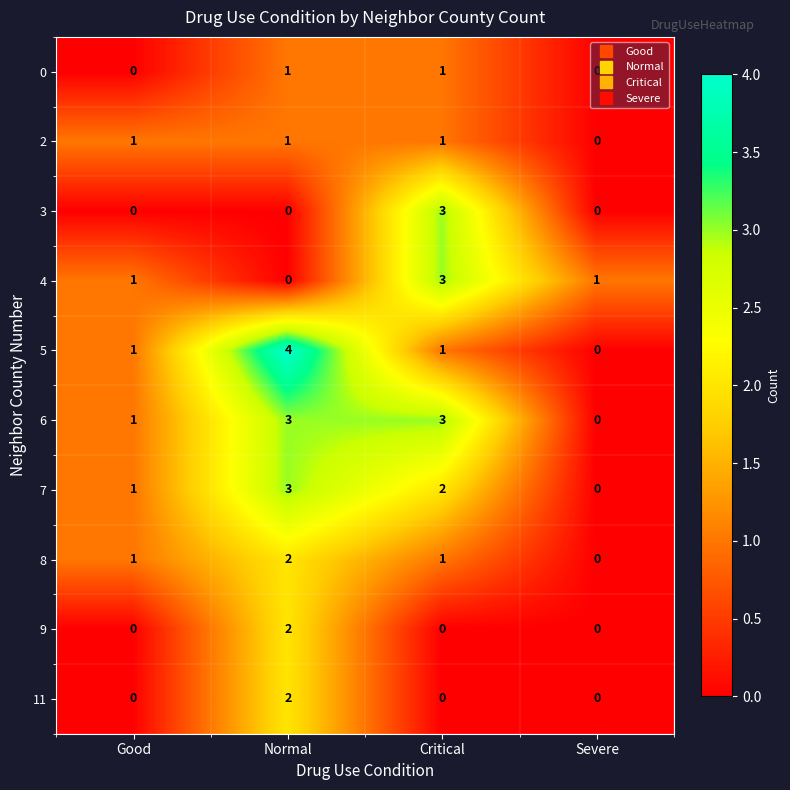

What is the greatest value displayed?

4